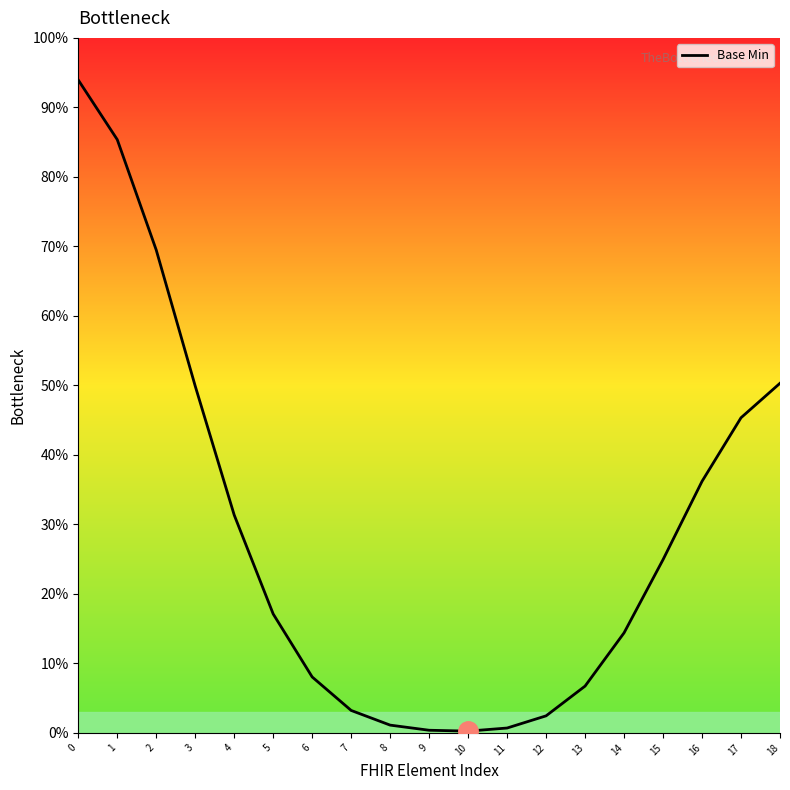

What is the change in value from 5 to 13?

-10.4